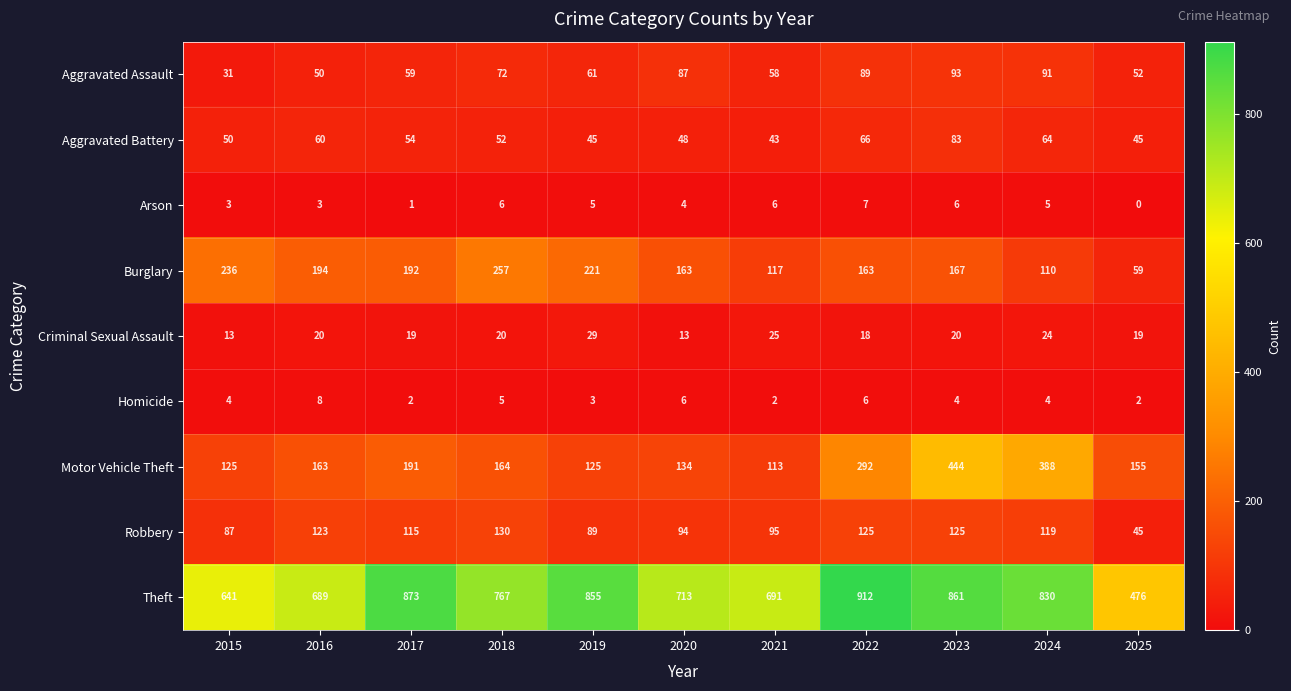

At which category is the sum across all series the highest?

2023